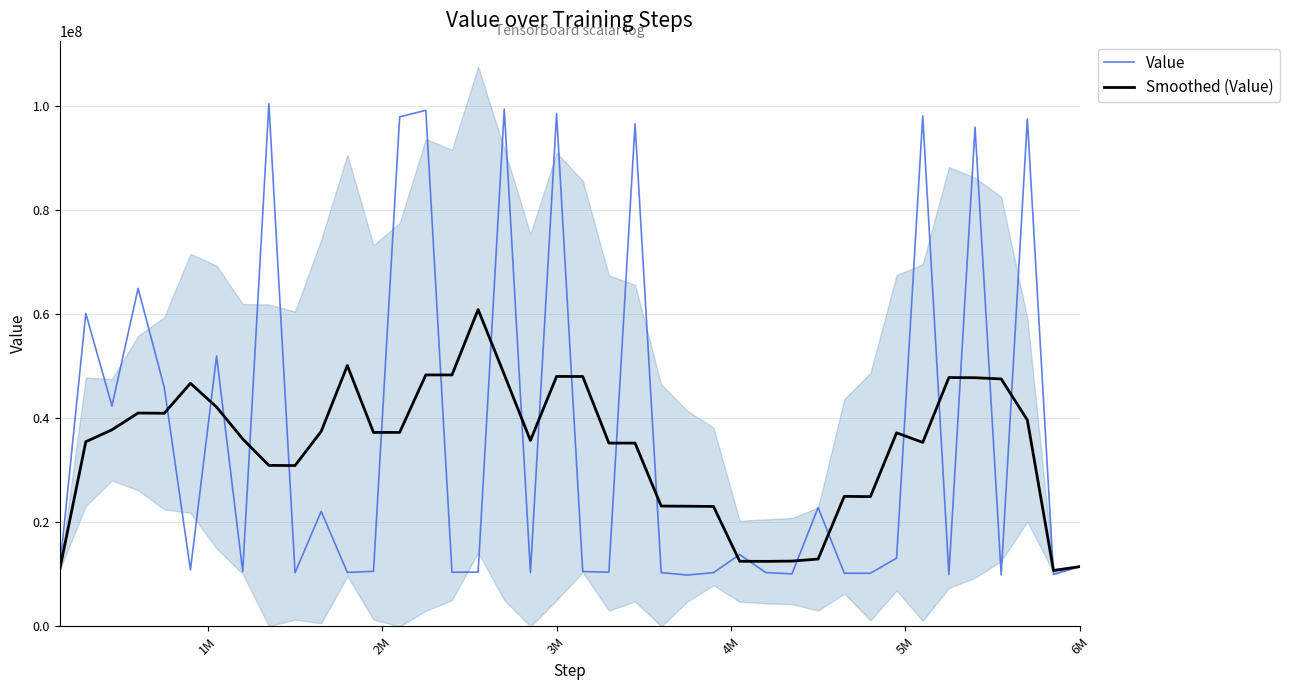

What is the maximum value for Value?

100545416.0